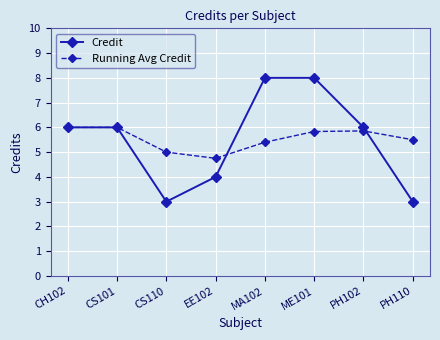

How many distinct data groups are displayed?

2